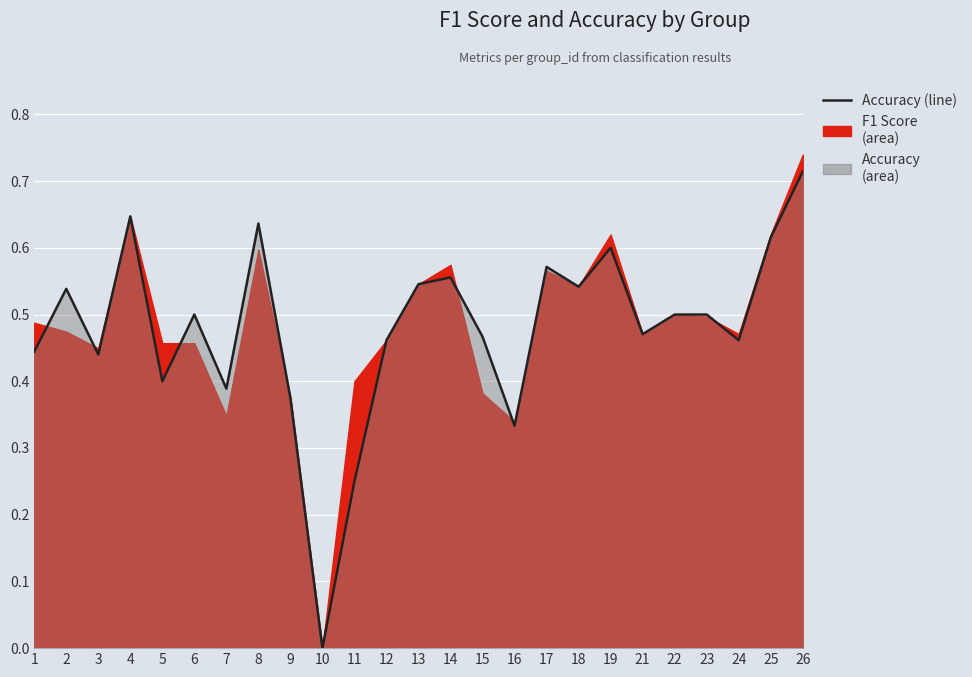

What is the sum of all values?

12.0